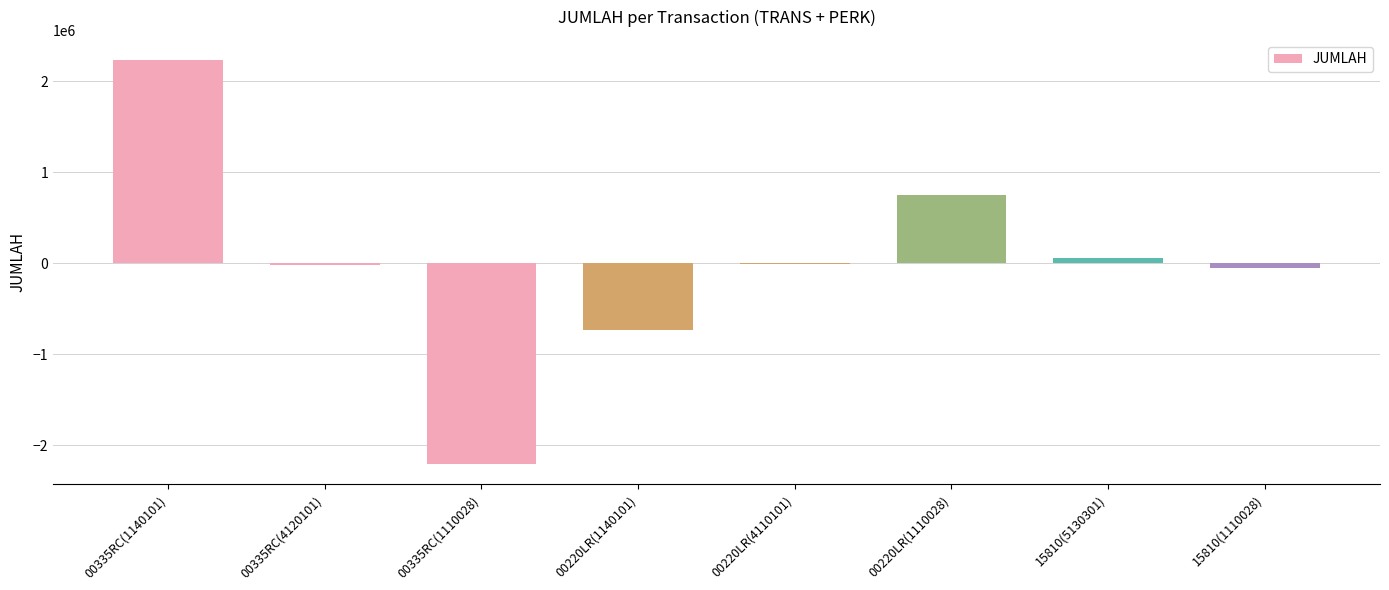

What is the change in value from 00335RC(1140101) to 00220LR(4110101)?

-2244100